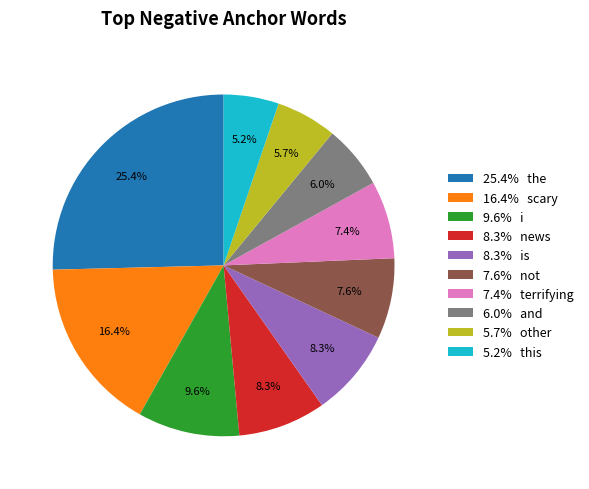

Which category has the biggest portion of the pie?

25.4% the